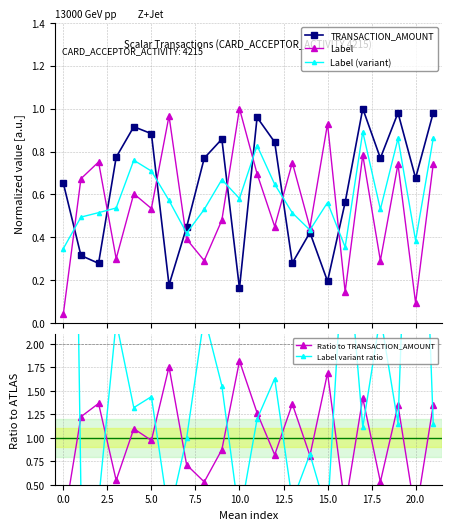

In TRANSACTION_AMOUNT, how many points are higher than both neighbors (excluding endpoints)?

6